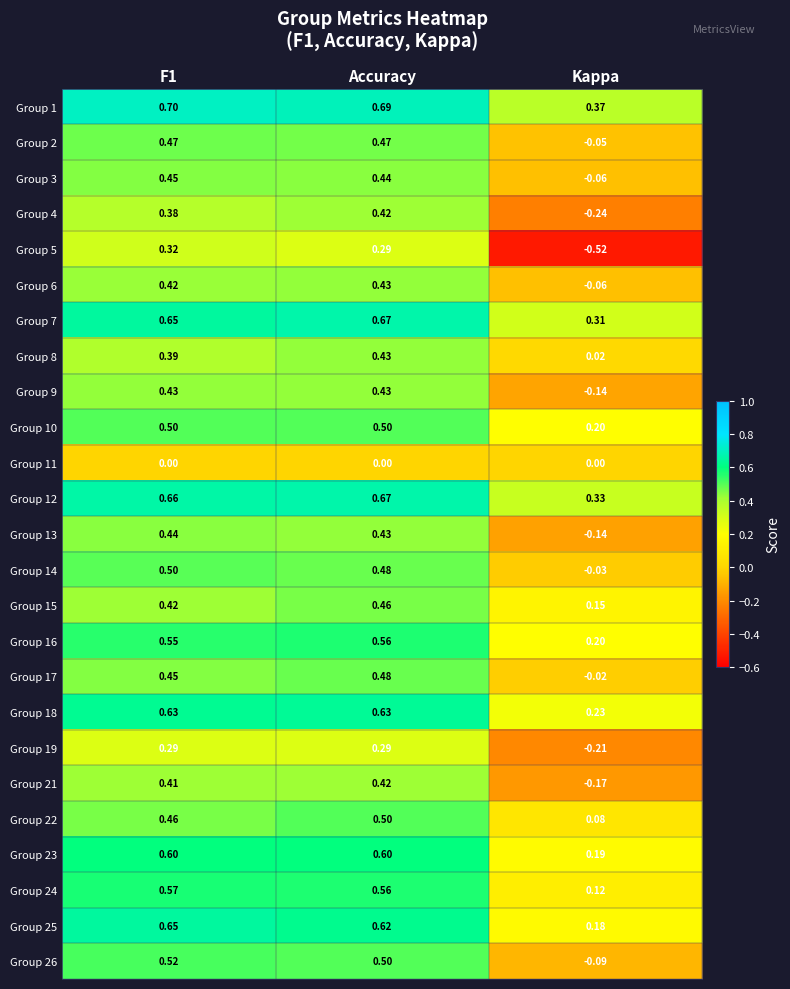

Count the number of categories in the chart.

3